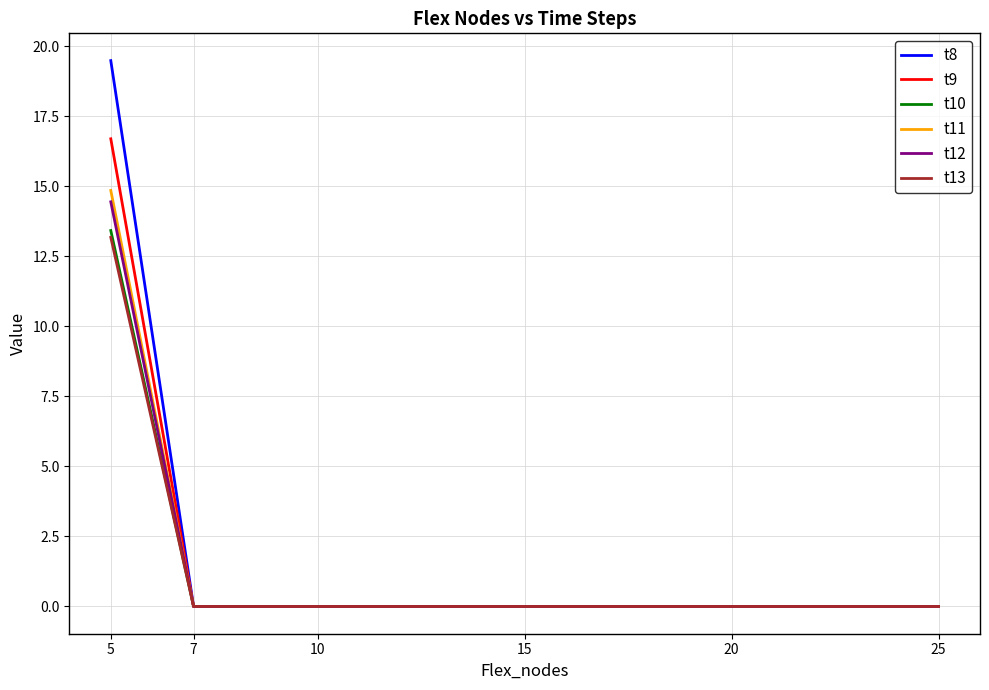

Which series has the widest spread of values?

t8